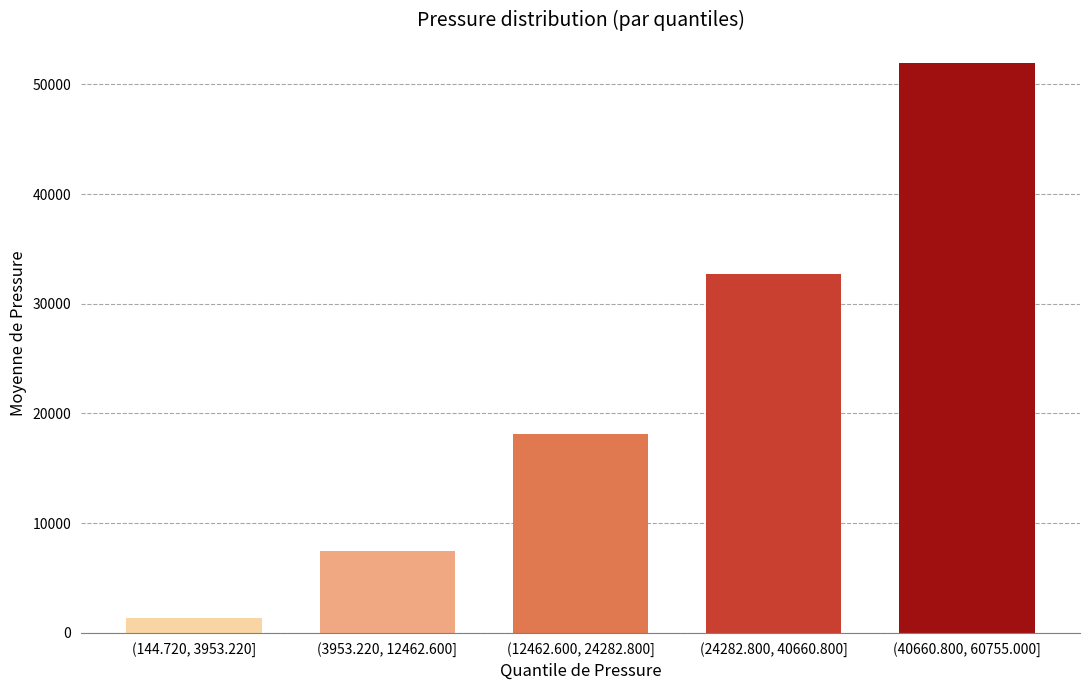

Reading right to left, list all the values displayed in this chart.

(40660.800, 60755.000]=51959.2	(24282.800, 40660.800]=32750.6	(12462.600, 24282.800]=18144.2	(3953.220, 12462.600]=7431.6	(144.720, 3953.220]=1358.3